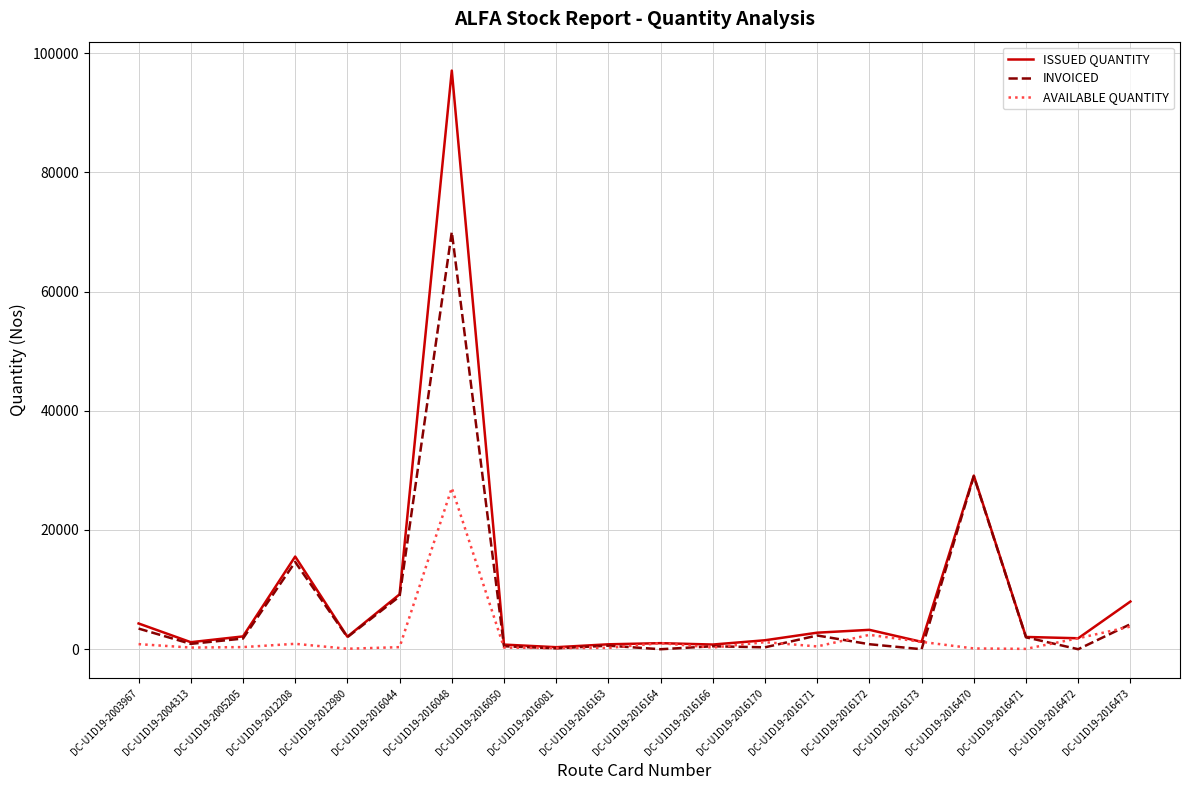

What is the difference between the maximum and minimum values in the ISSUED QUANTITY series?

96720